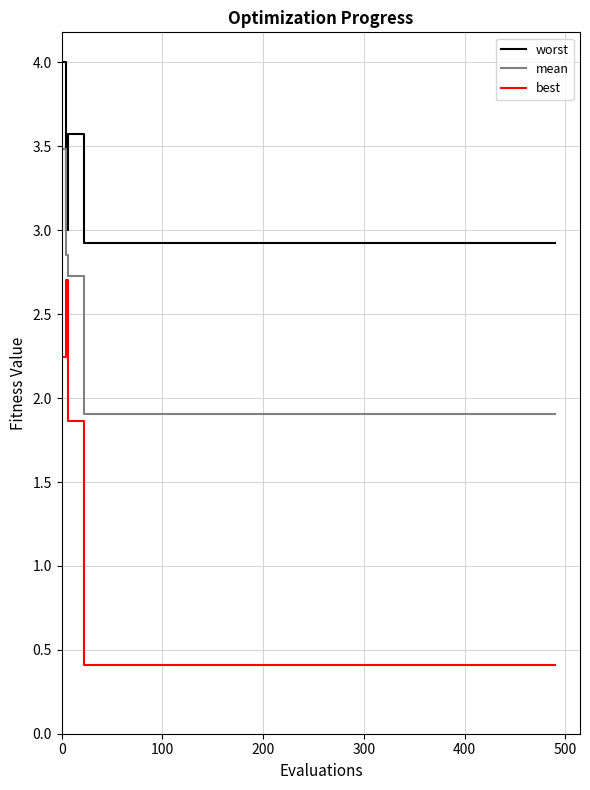

Count the number of categories in the chart.

20